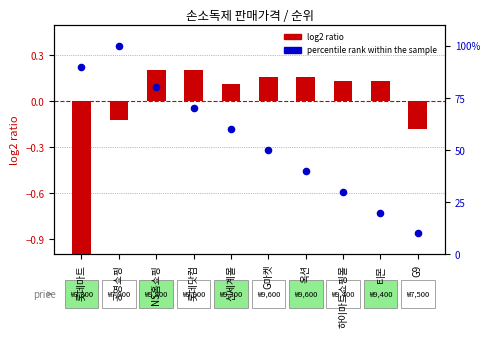

What is the total value across all series at 공영쇼핑?

99.9